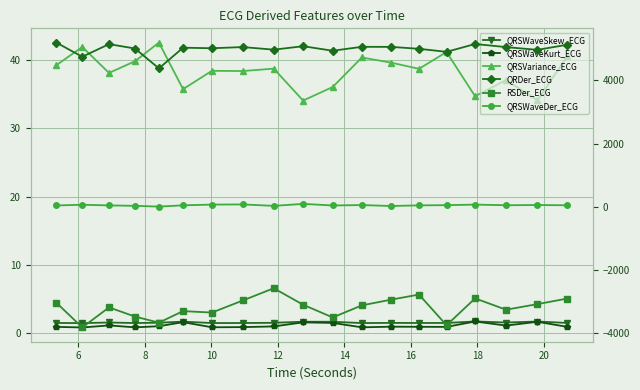

True or false: QRSWaveSkew_ECG and QRSWaveKurt_ECG cross at least once.

False